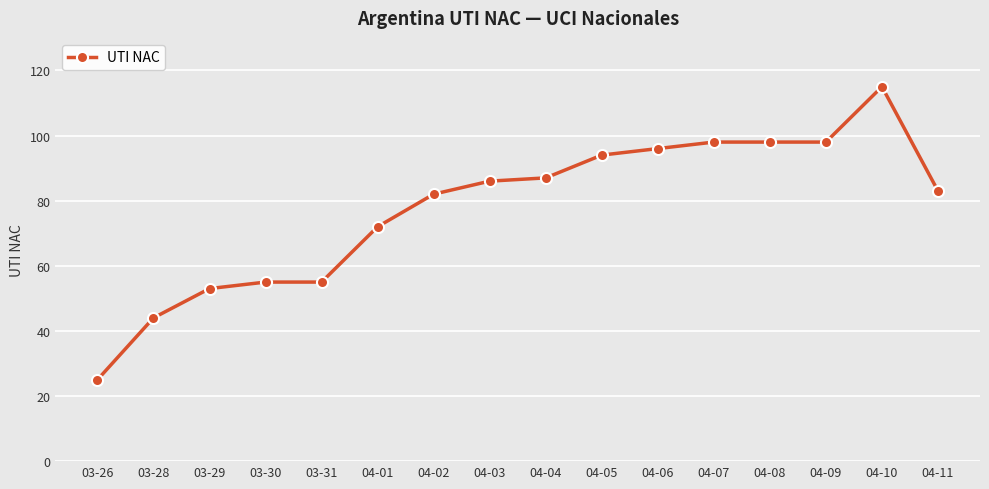

The value at 03-29 is 26. True or false?

False